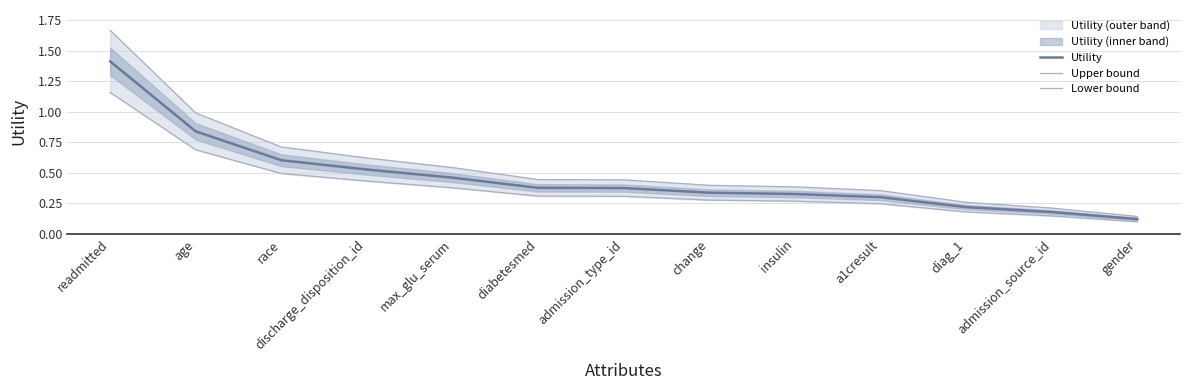

At how many categories does at least one series exceed 1?

1